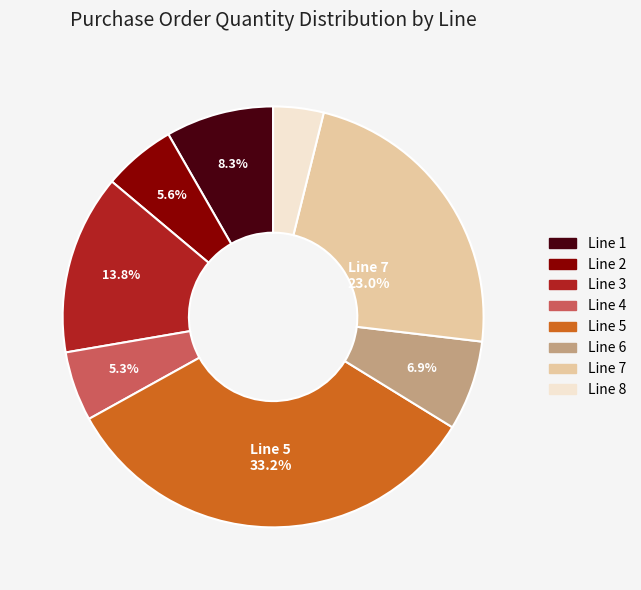

Which has a higher value, Line 6 or Line 2?

Line 6